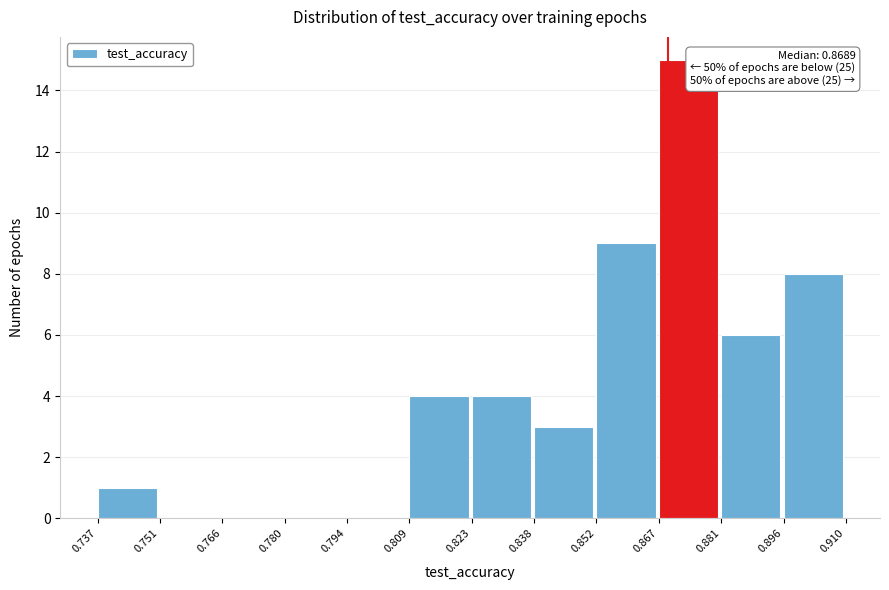

Over which range of the x-axis is the bar tallest?

0.867 to 0.881